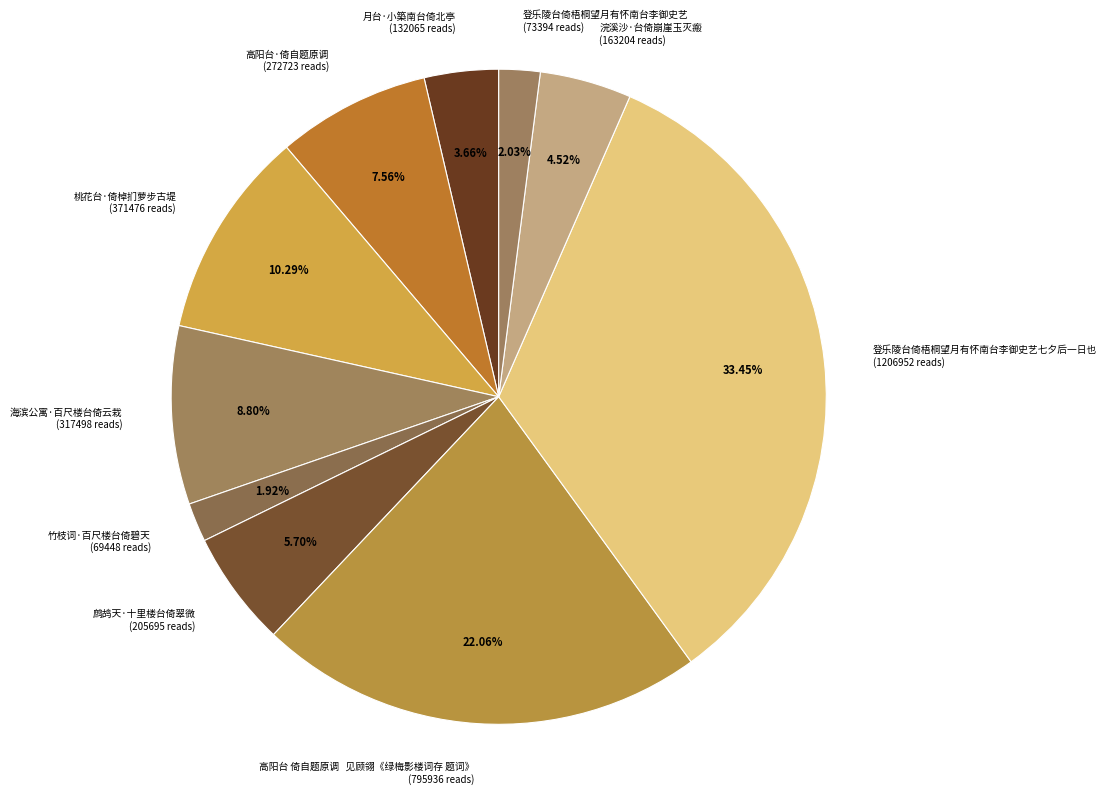

To the nearest percent, what is the average slice percentage?

10%